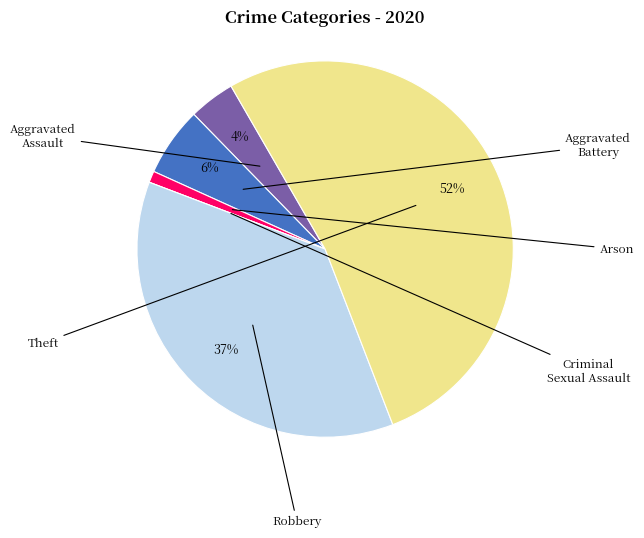

To the nearest percent, what is the difference between the largest and smallest slice percentages?

52%